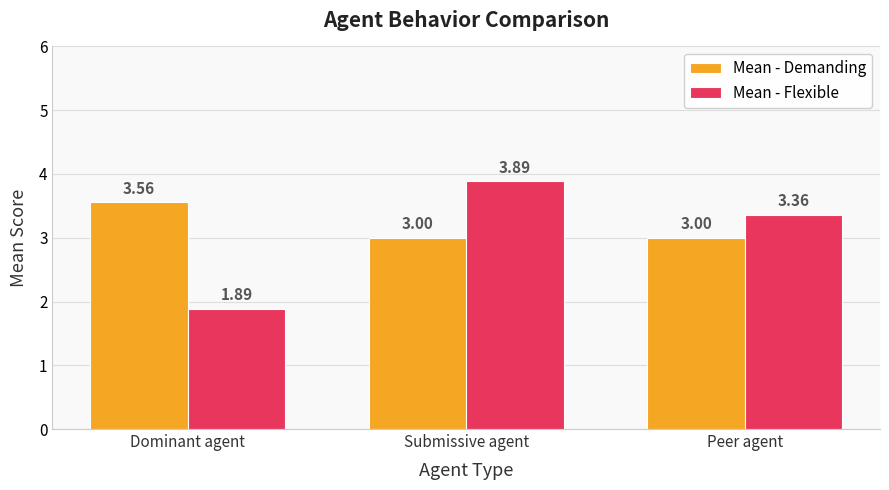

True or false: Mean - Demanding has a value of 1.3 at Dominant agent.

False